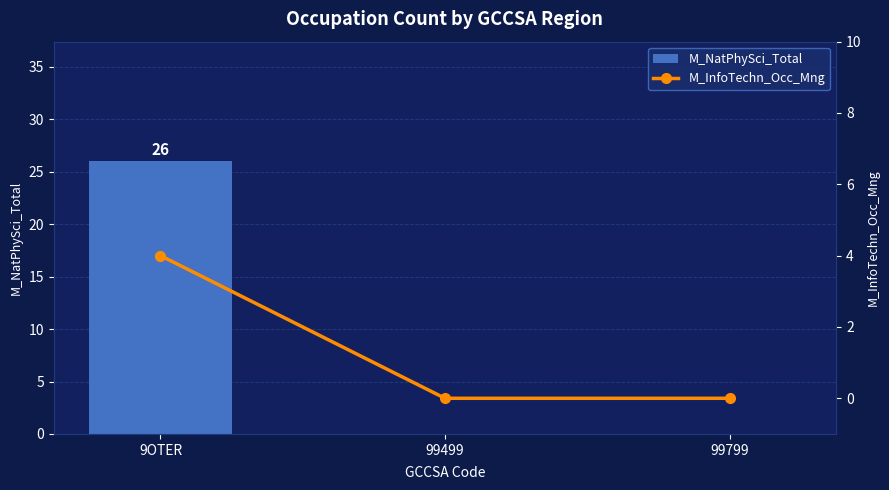

True or false: M_NatPhySci_Total has a value of 26 at 9OTER.

True